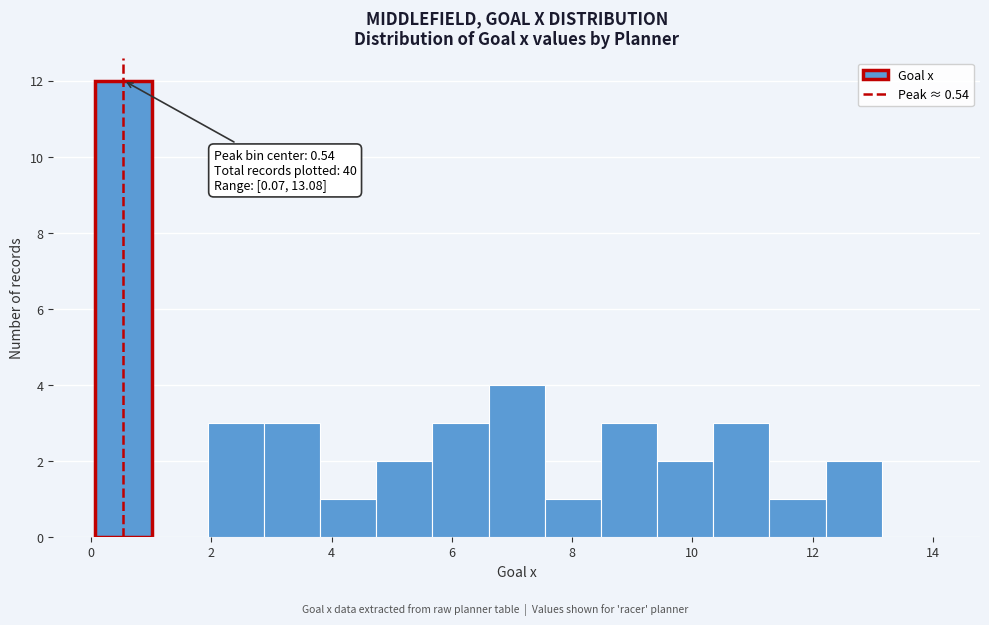

Which range on the x-axis has the tallest bar?

0.0 to 1.0